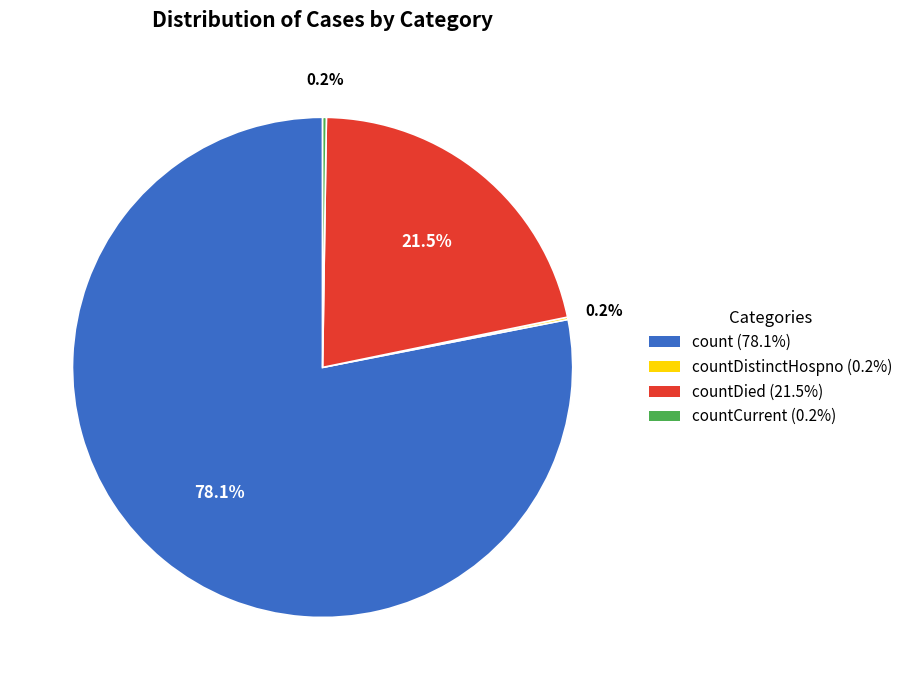

Which slice is the largest?

count (78.1%)